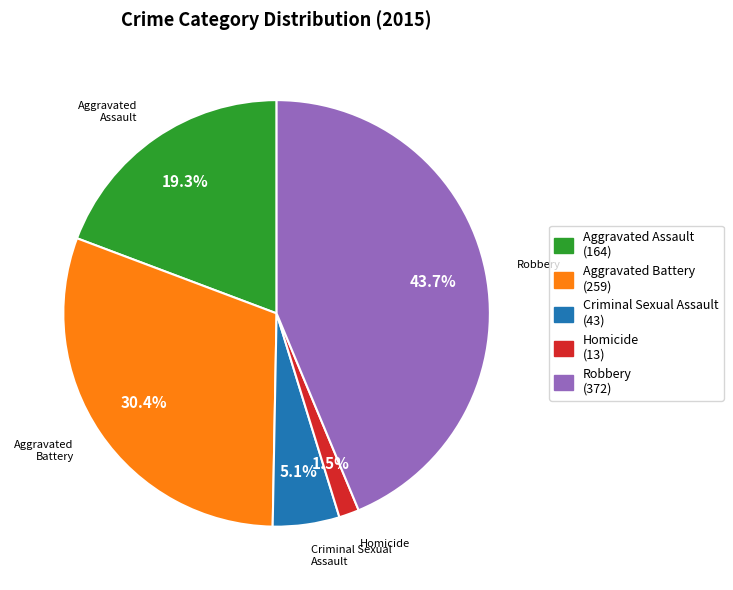

Does Criminal Sexual Assault represent more than half of the total?

No